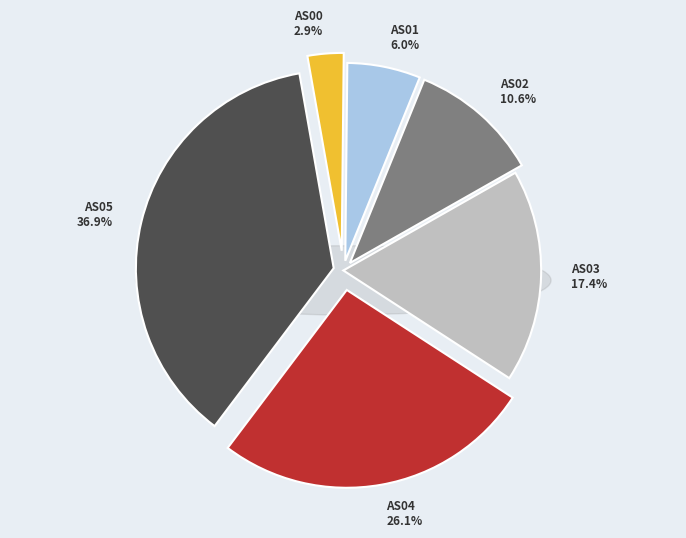

What is the largest slice in the pie chart?

AS05